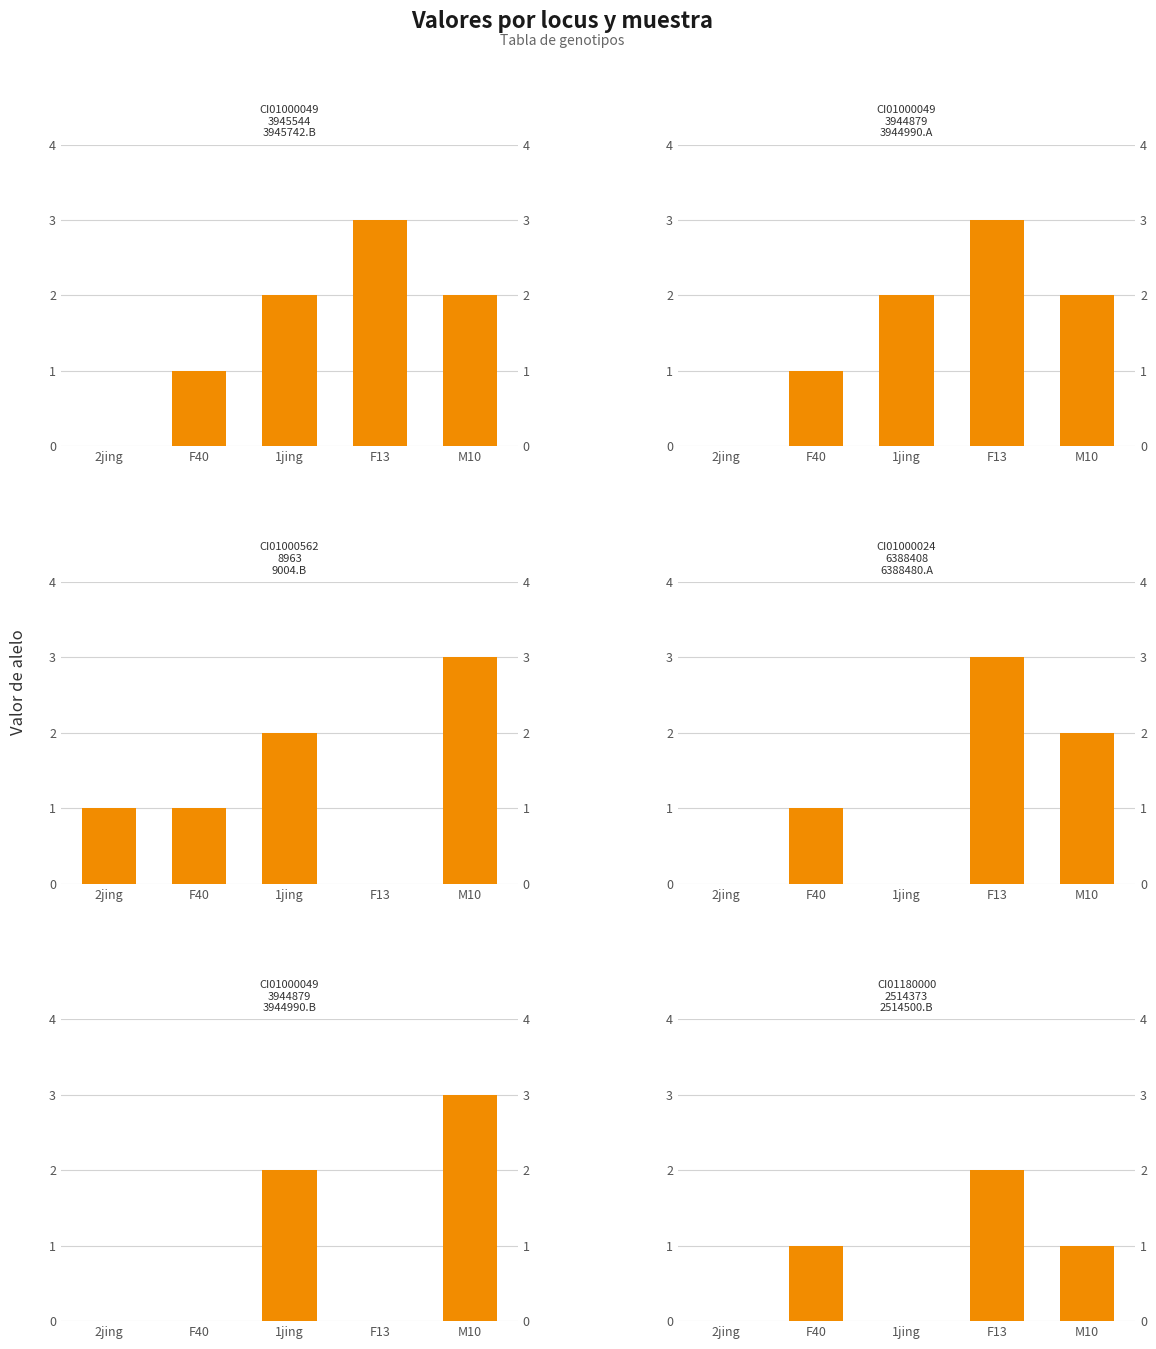

What is the sum of the CI01000049_3944879_3944990.A values at 1jing and 2jing?

2